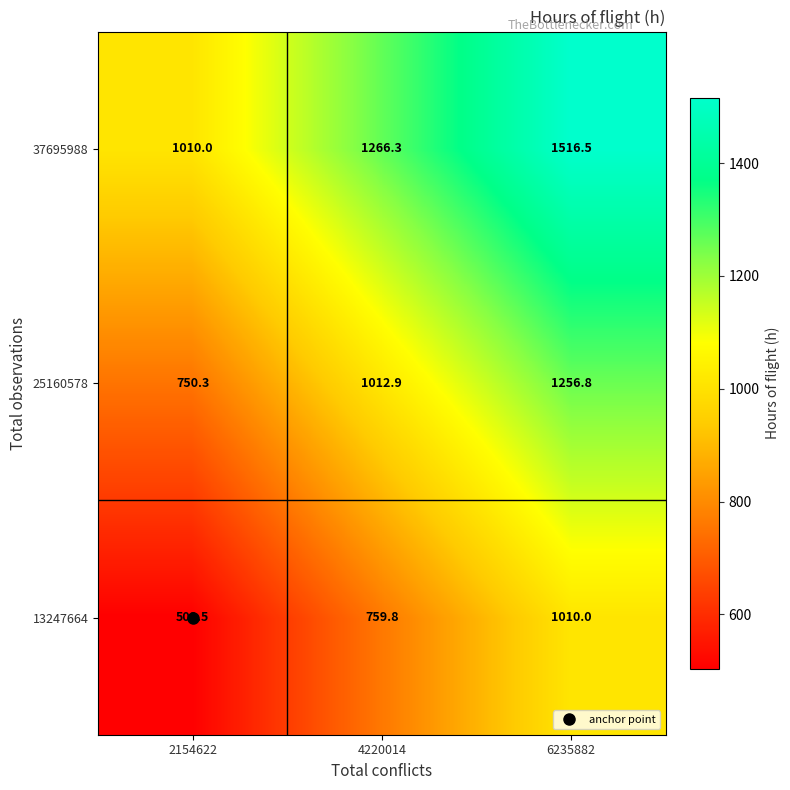

Which category has the lowest value across all series?

2154622